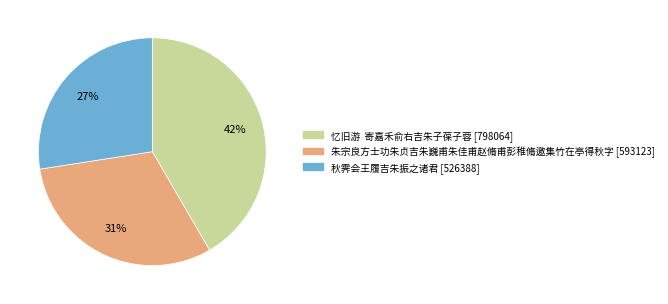

Approximately how many times larger is the value at 朱宗良方士功朱贞吉朱巍甫朱佳甫赵脩甫彭稚脩邀集竹在亭得秋字 compared to 秋霁会王履吉朱振之诸君?

1.1